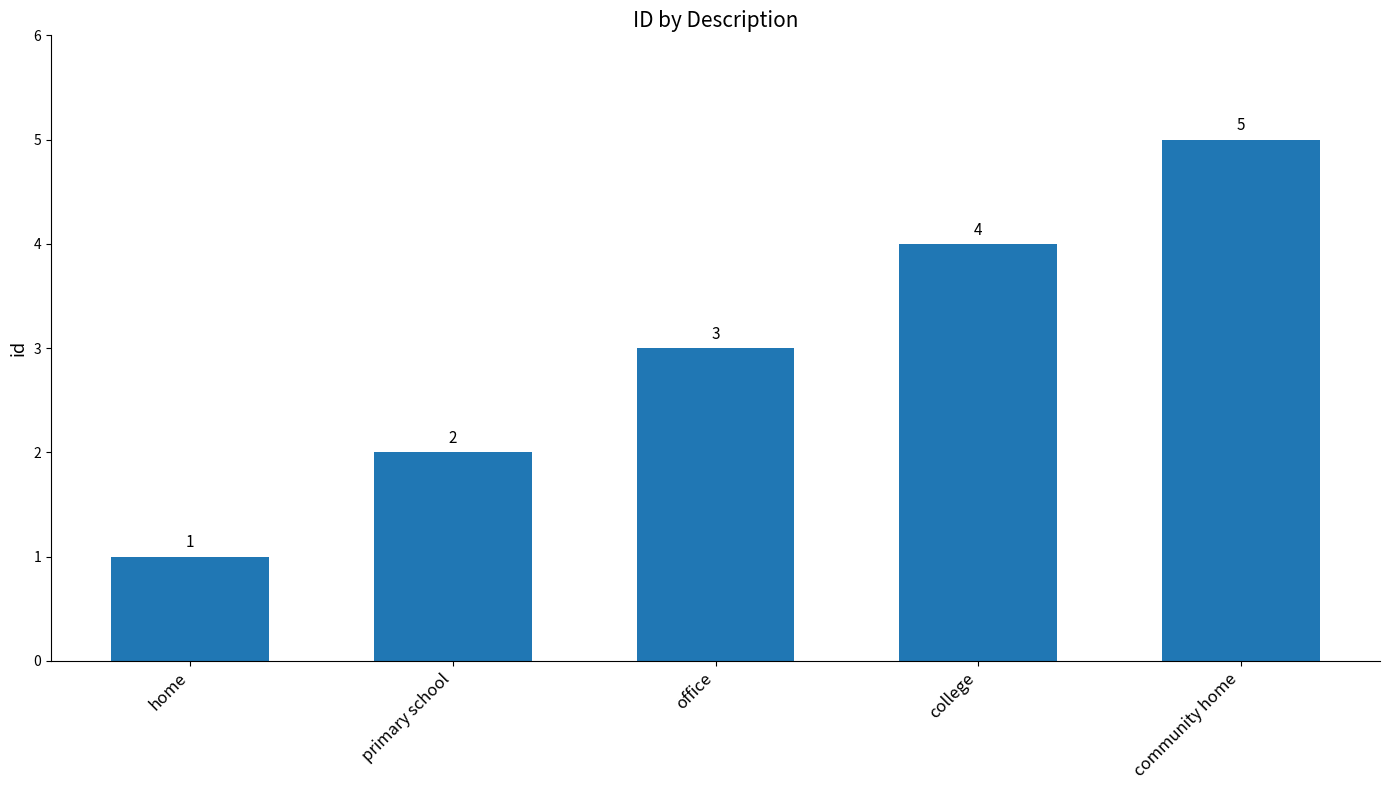

Reading left to right, list all the values displayed in this chart.

home=1	primary school=2	office=3	college=4	community home=5